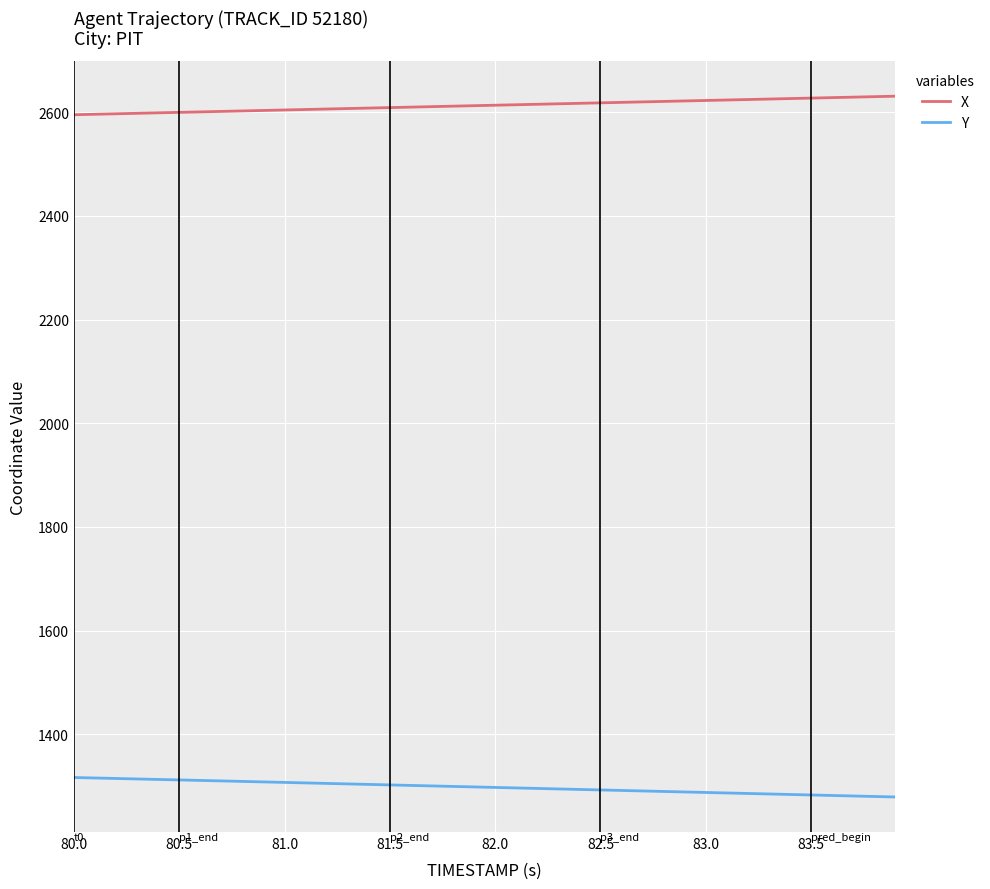

List the series in order of their overall mean, highest first.

X, Y